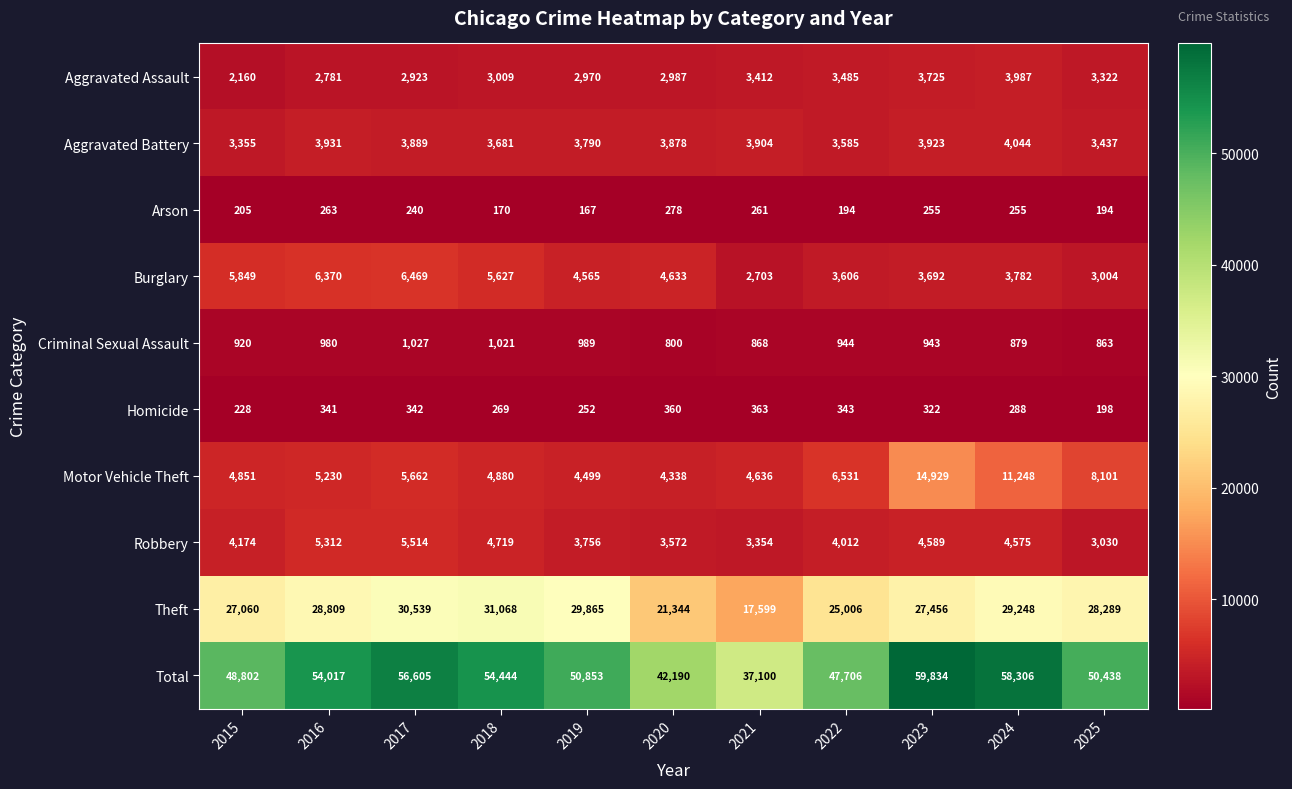

Is the value of Criminal Sexual Assault at 2016 greater than the value of Motor Vehicle Theft at 2015?

No